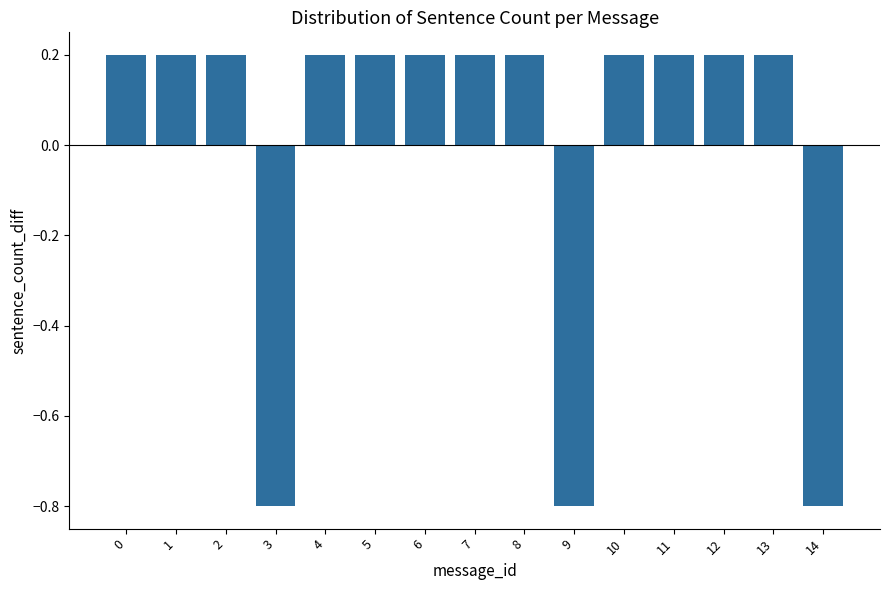

Is it true that the value at 14 is -0.3?

False